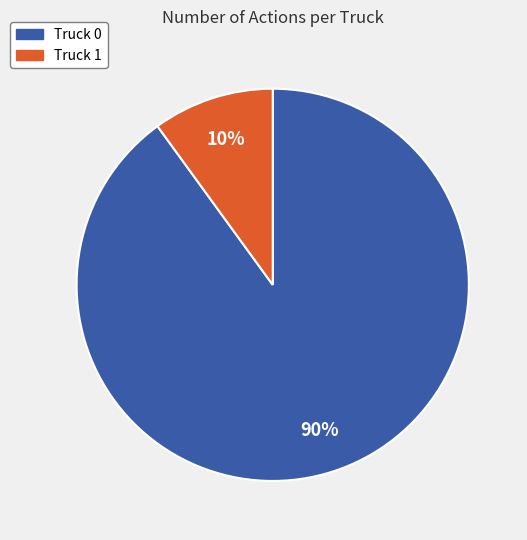

How many slices are in this pie chart?

2